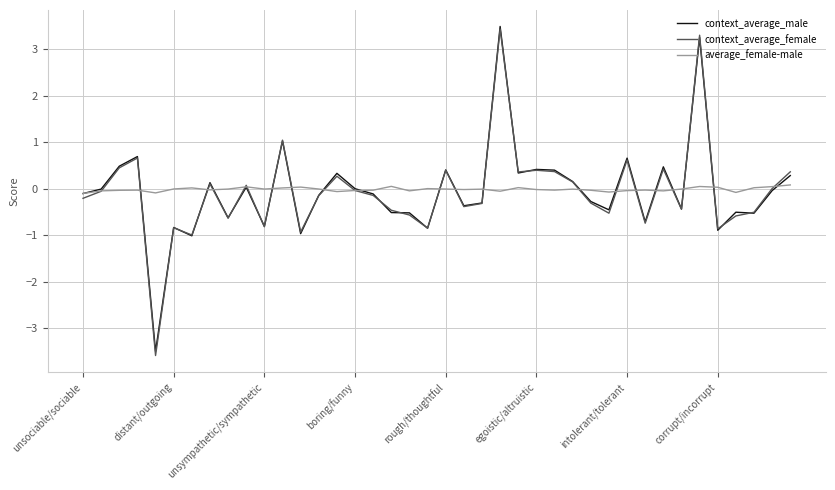

What is the maximum value for context_average_female?

3.4